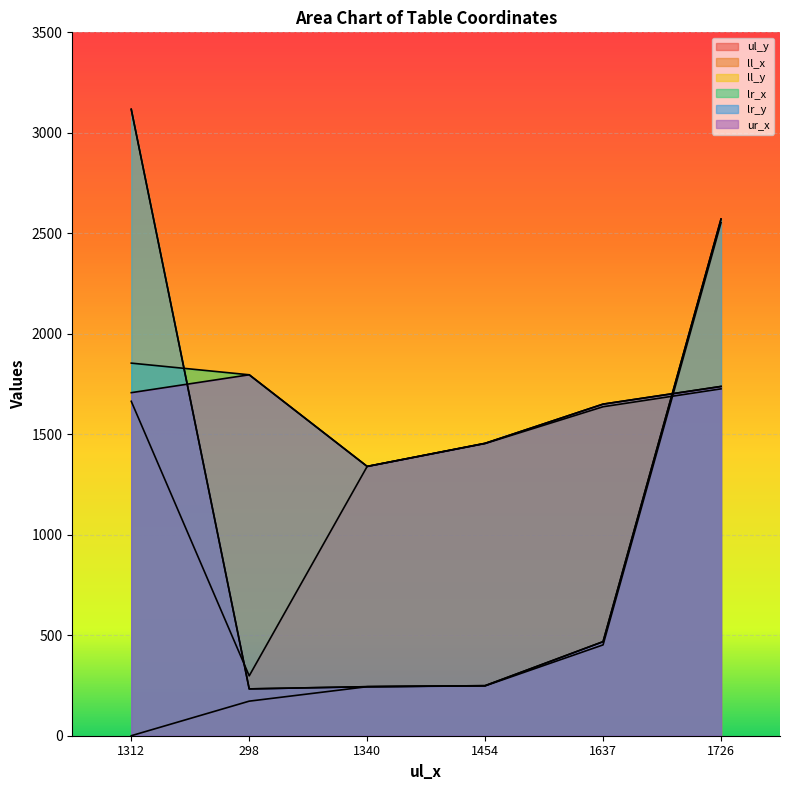

Reading left to right, list all the values displayed in this chart.

ul_y: 0	172	244	248	452	2553
ll_x: 1664	298	1340	1454	1637	1726
ll_y: 3117	233	244	249	468	2571
lr_x: 1854	1796	1340	1455	1650	1738
lr_y: 3117	233	244	249	468	2571
ur_x: 1707	1796	1340	1455	1650	1738